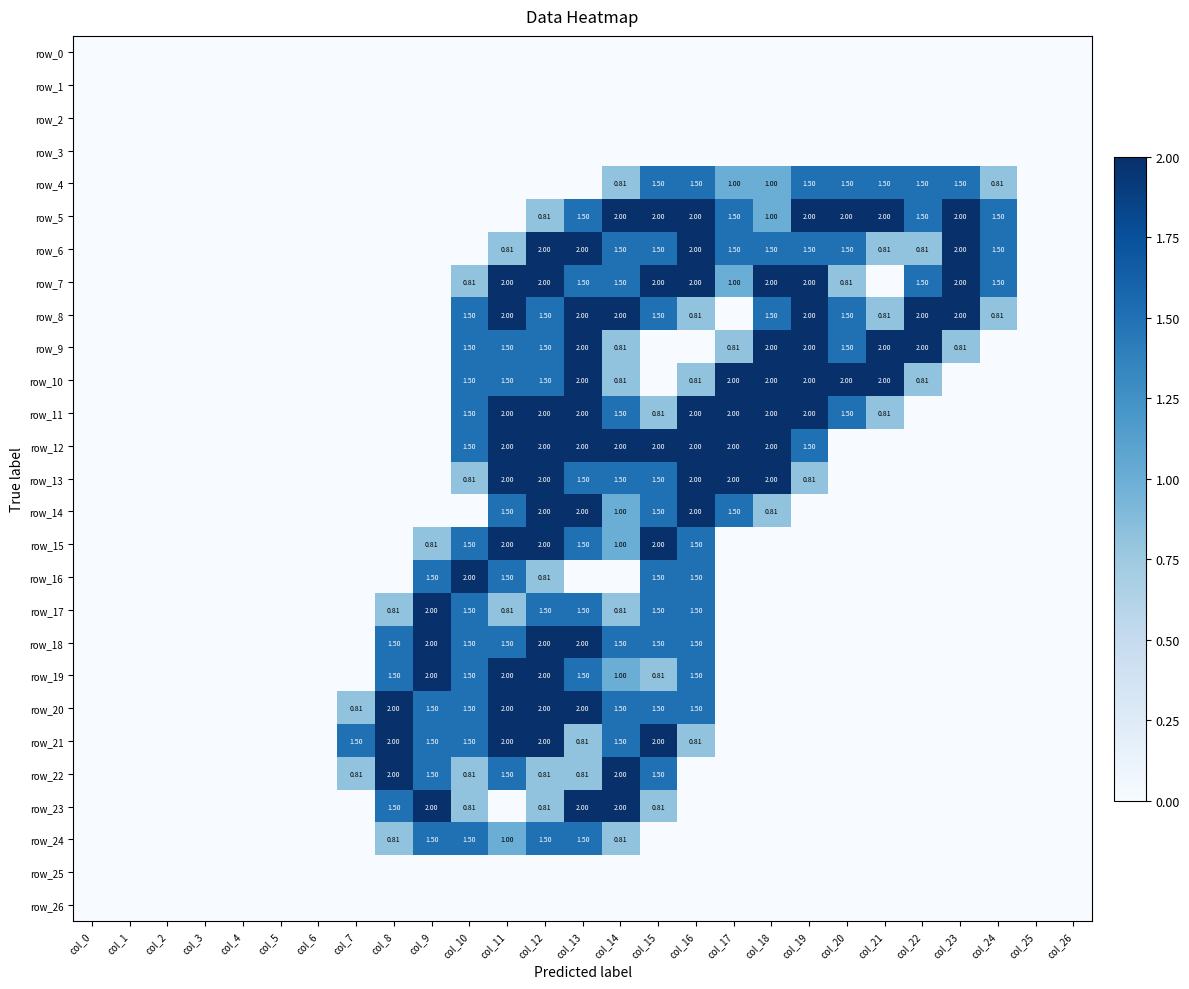

Count the number of data series in this chart.

27